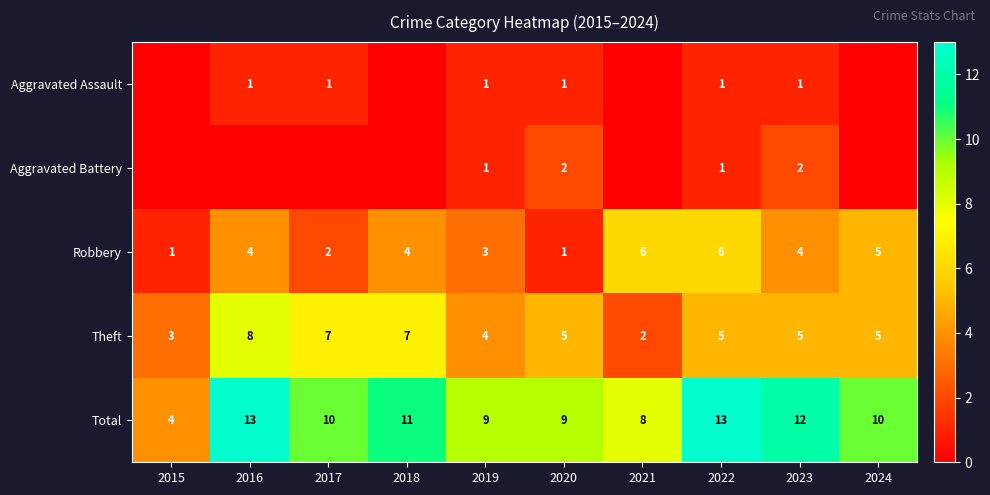

At which category is the sum across all series the highest?

2016